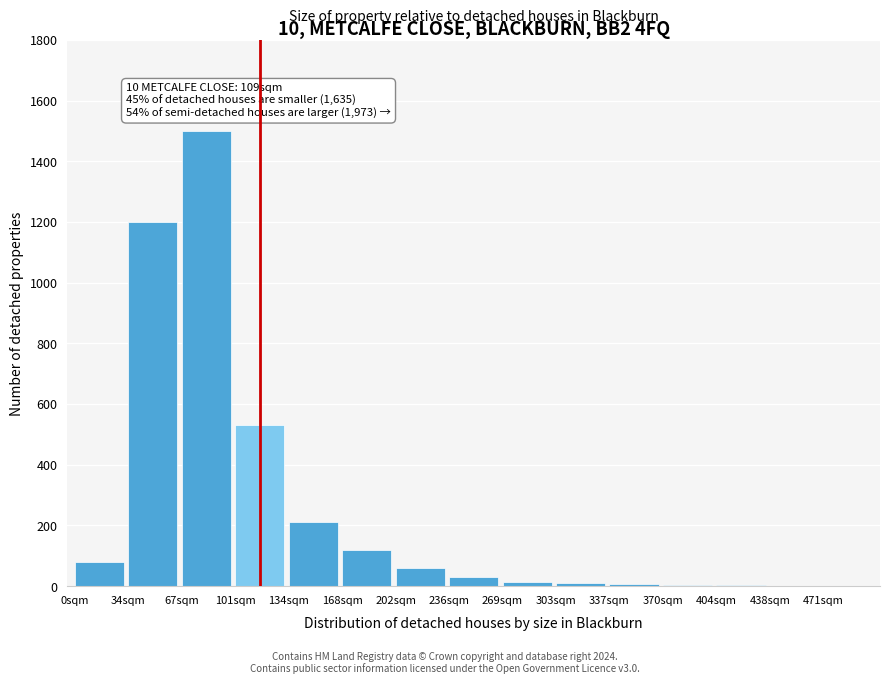

The value at 101sqm is 530. True or false?

True